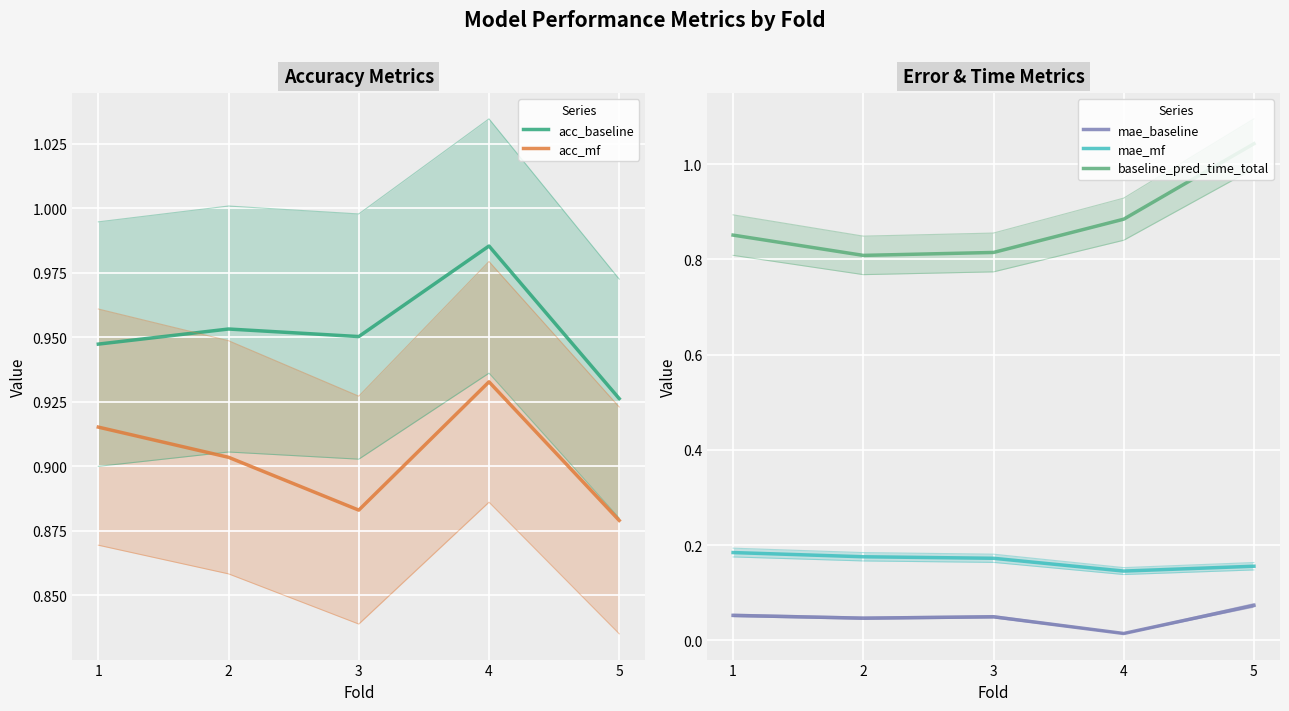

How many mae_baseline values are between 0 and 1?

5